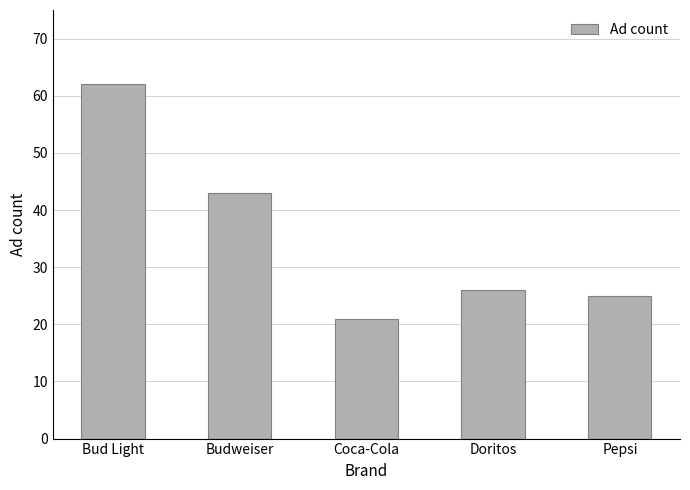

Rank the categories by value from lowest to highest.

Coca-Cola, Pepsi, Doritos, Budweiser, Bud Light